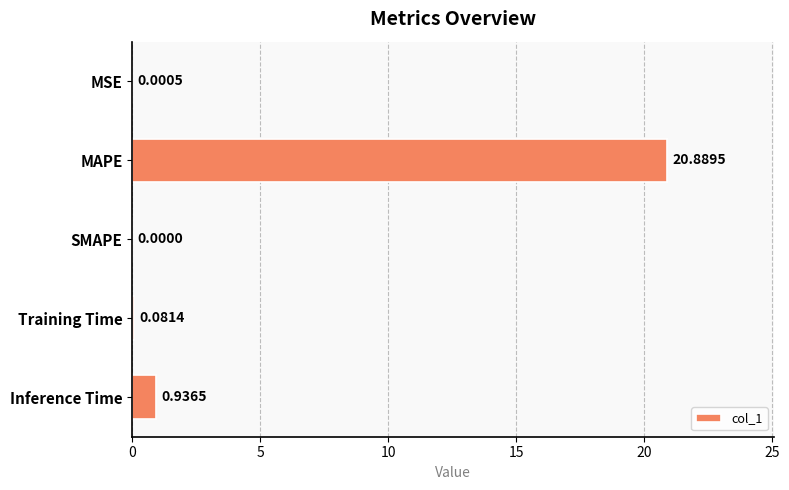

What is the maximum value shown in the chart?

20.9